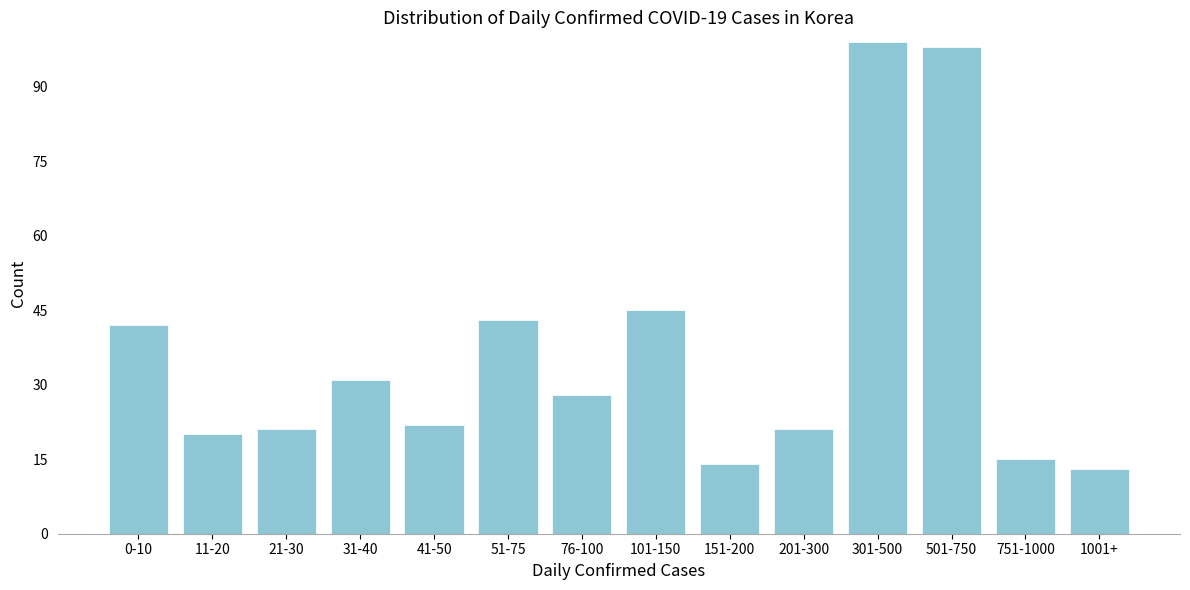

Reading right to left, list all the values displayed in this chart.

13	15	98	99	21	14	45	28	43	22	31	21	20	42